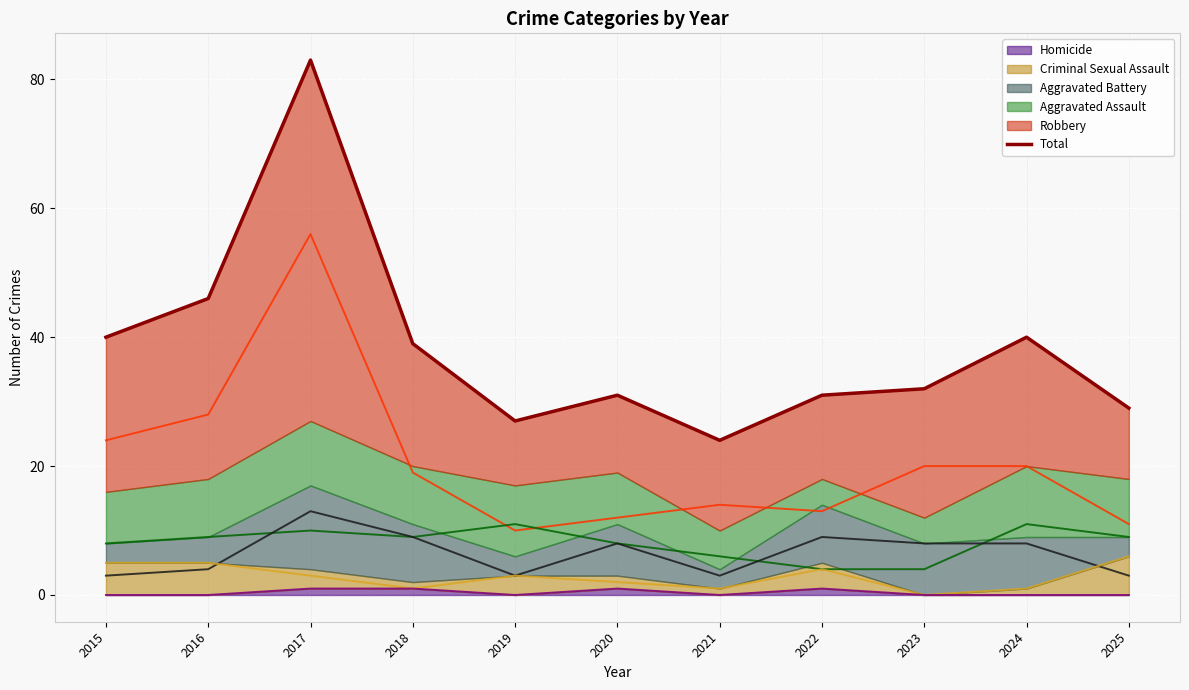

At which category does the data reach its first local valley?

2019